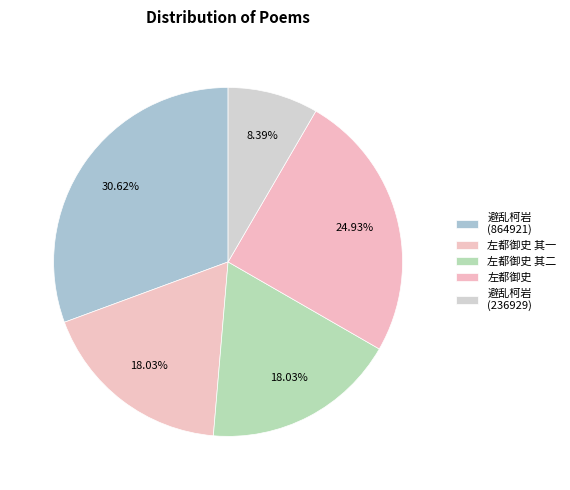

How many slices are in this pie chart?

5